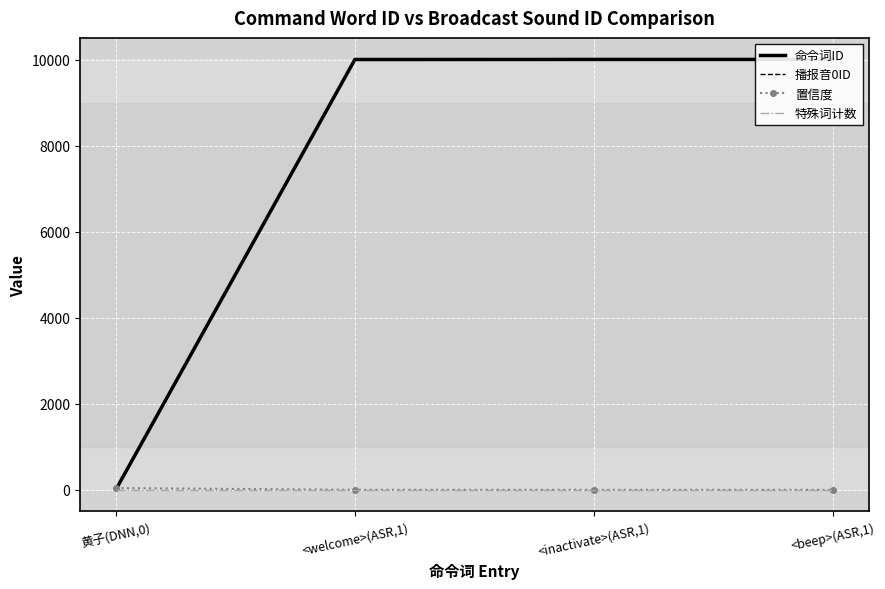

At which label is 播报音0ID closest to 5004?

<welcome>(ASR,1)